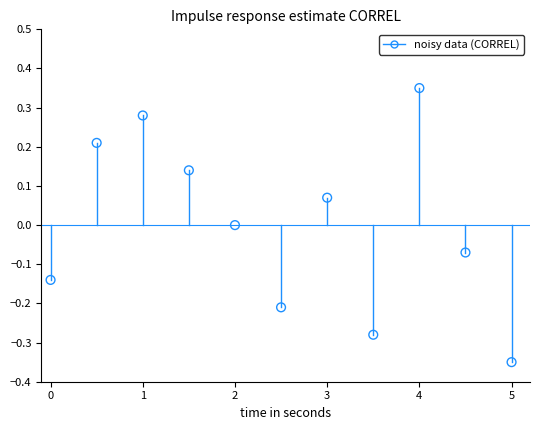

What is the range of X values (max minus min)?

5.0